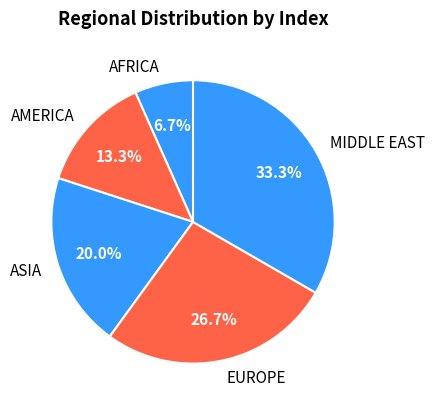

Is there any slice that represents more than half of the pie?

No